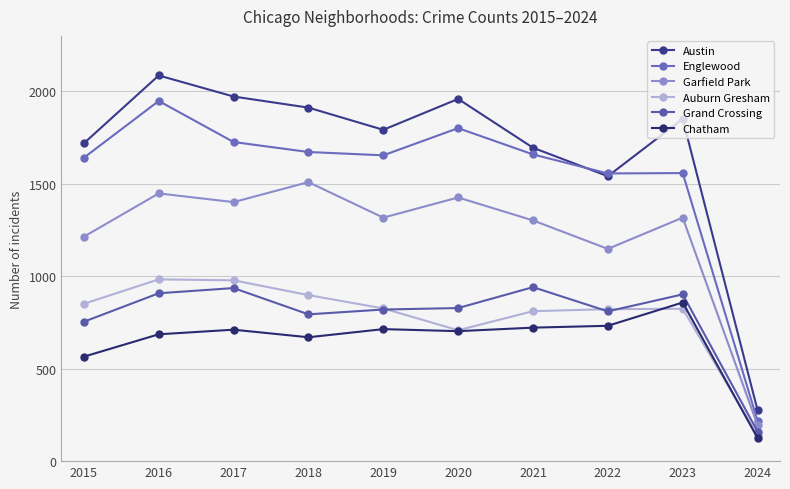

What is the average value of the Grand Crossing series?

785